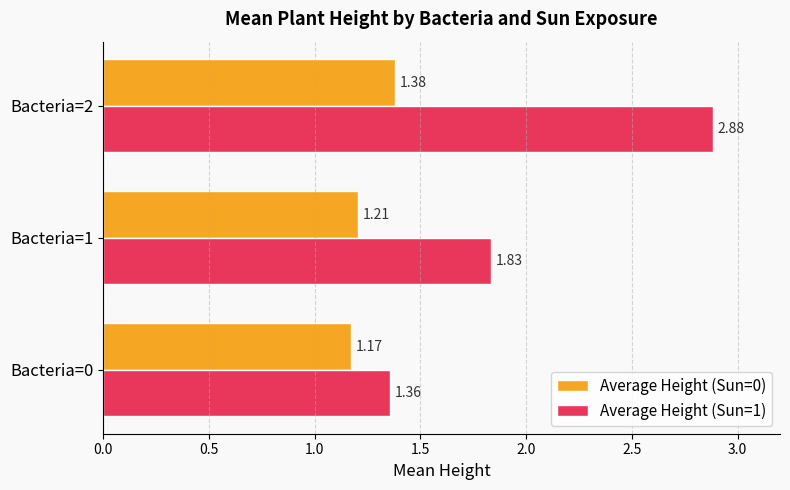

At which category is the sum across all series the highest?

Bacteria=2